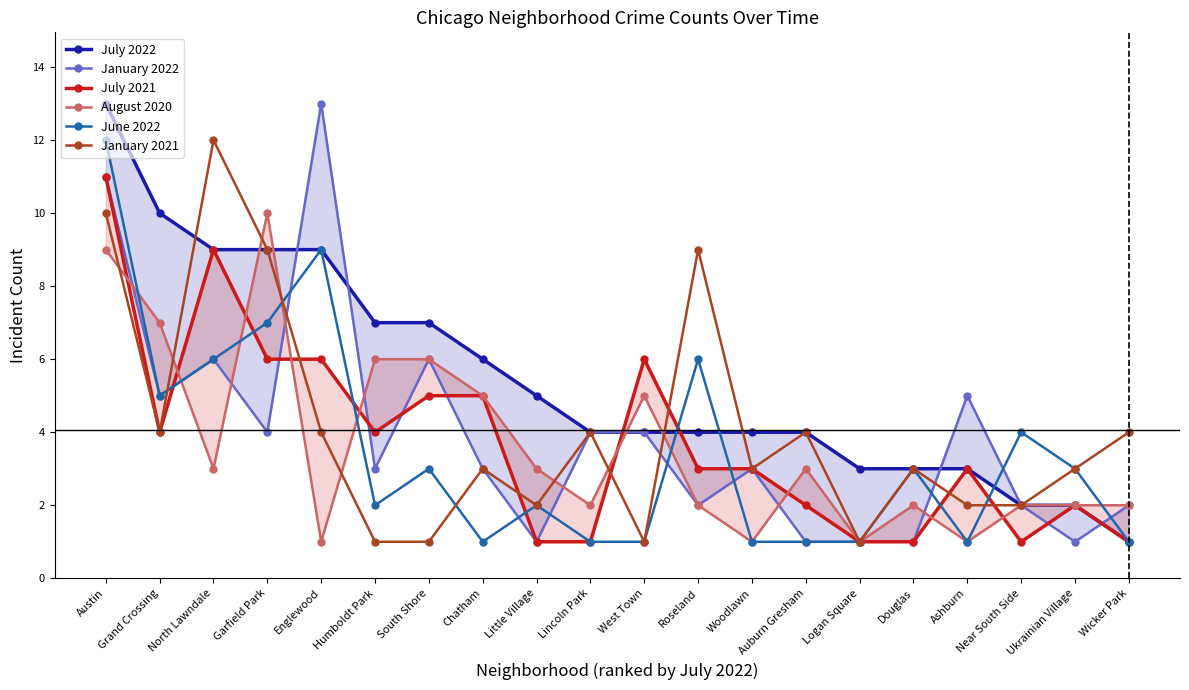

How many times do July 2022 and January 2022 cross each other?

4